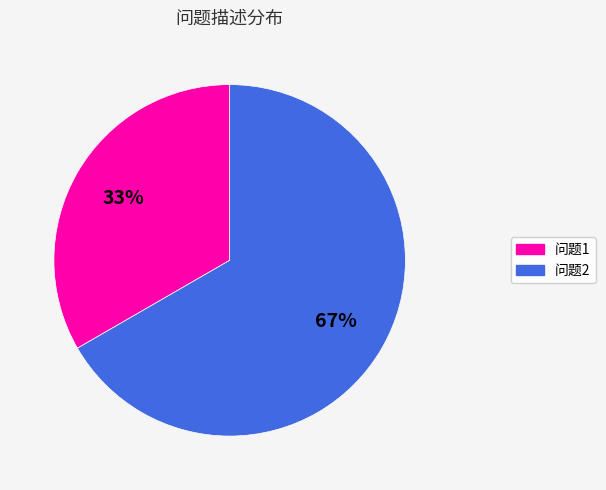

To the nearest percent, what is the average slice percentage?

50%